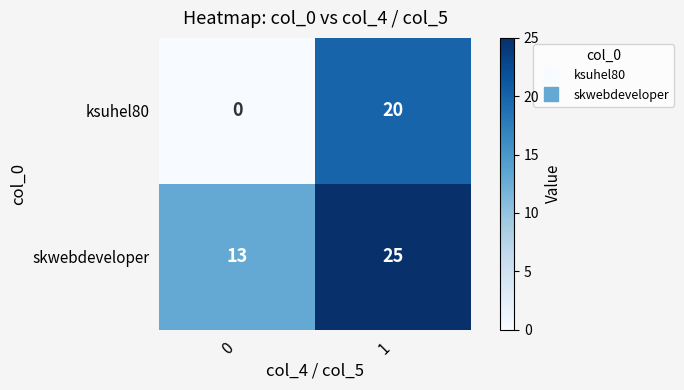

List the series in order of their overall mean, lowest first.

ksuhel80, skwebdeveloper